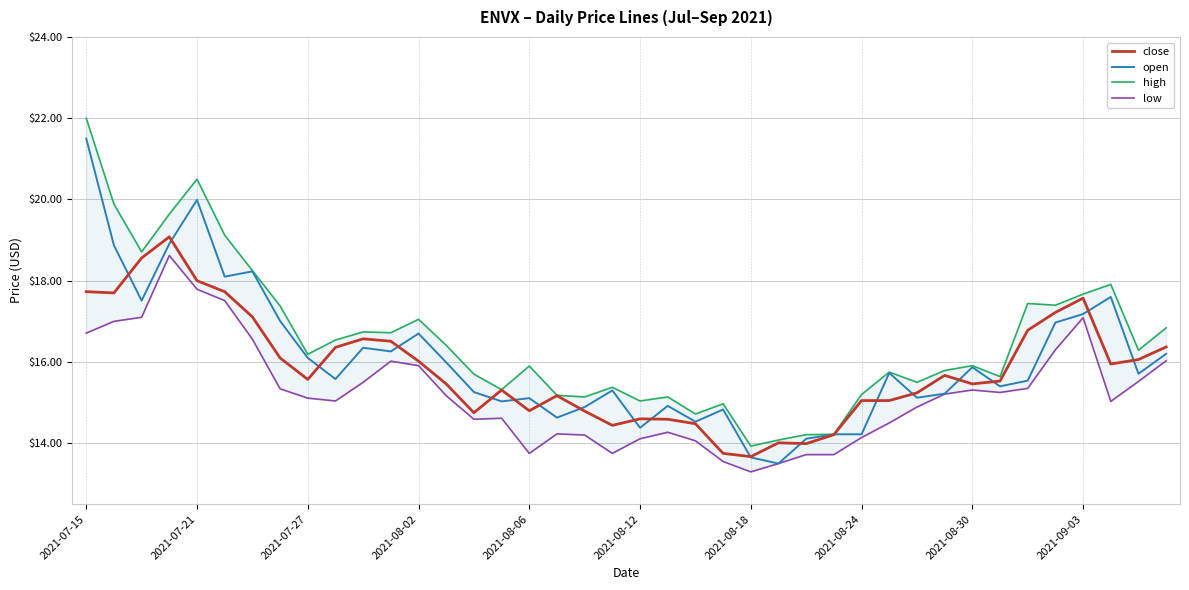

What is the sum of all low values?

609.4